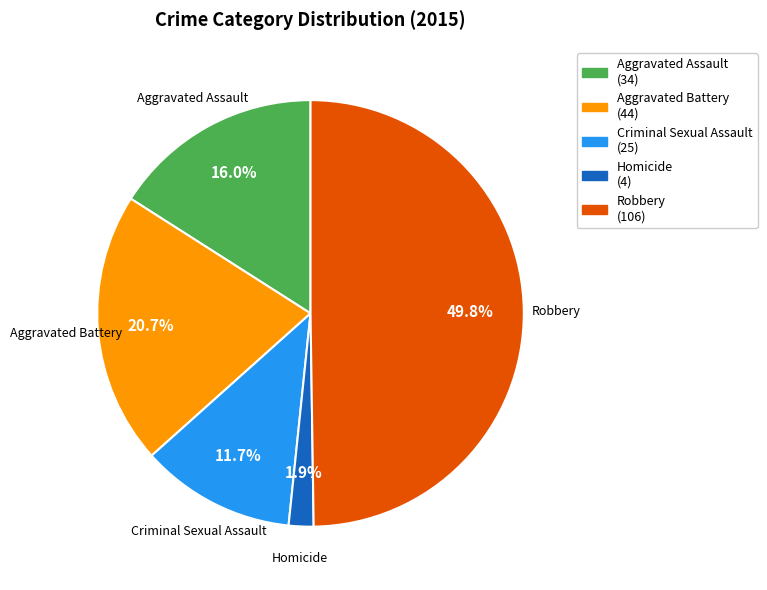

How many segments does this pie chart have?

5